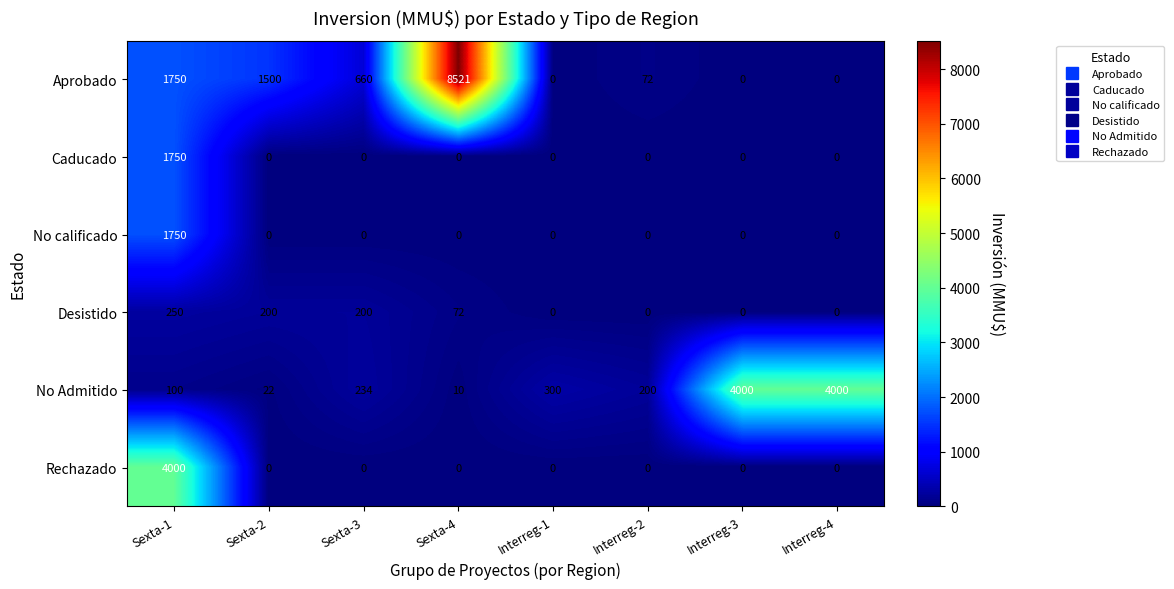

How many positive values does the Aprobado series have?

5